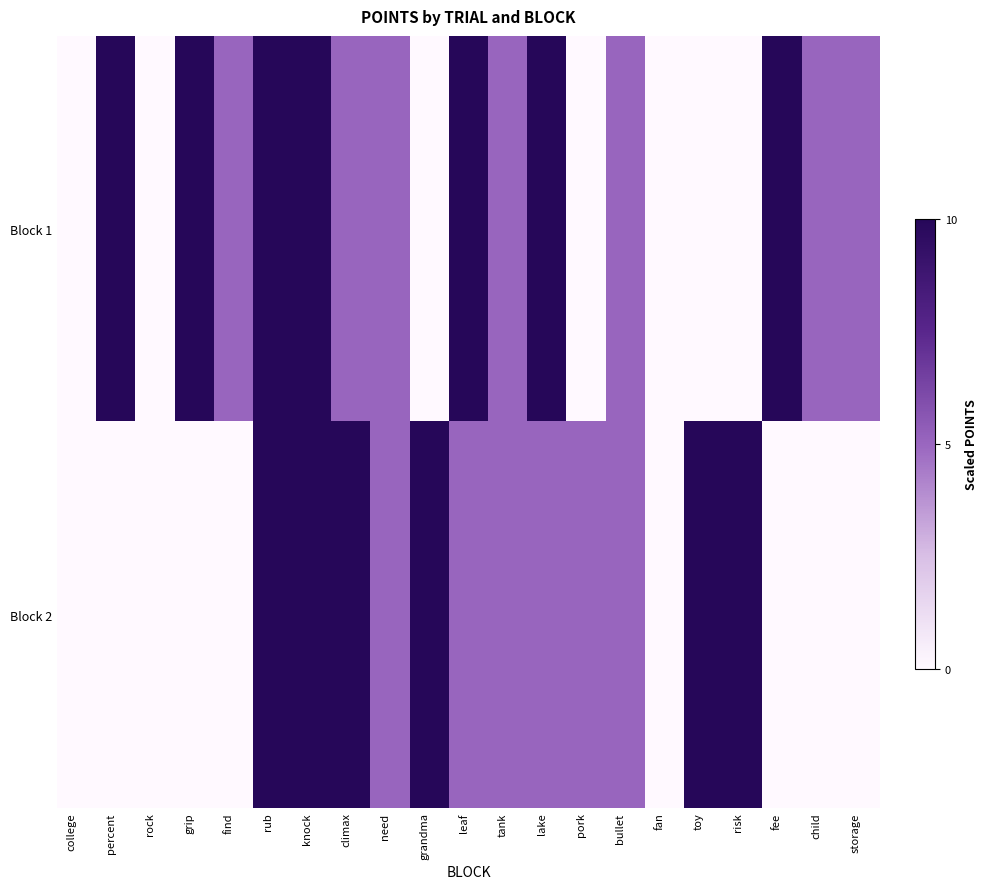

Reading right to left, list all the values displayed in this chart.

Block 1: storage=5	child=5	fee=10	risk=0	toy=0	fan=0	bullet=5	pork=0	lake=10	tank=5	leaf=10	grandma=0	need=5	climax=5	knock=10	rub=10	find=5	grip=10	rock=0	percent=10	college=0
Block 2: storage=0	child=0	fee=0	risk=10	toy=10	fan=0	bullet=5	pork=5	lake=5	tank=5	leaf=5	grandma=10	need=5	climax=10	knock=10	rub=10	find=0	grip=0	rock=0	percent=0	college=0